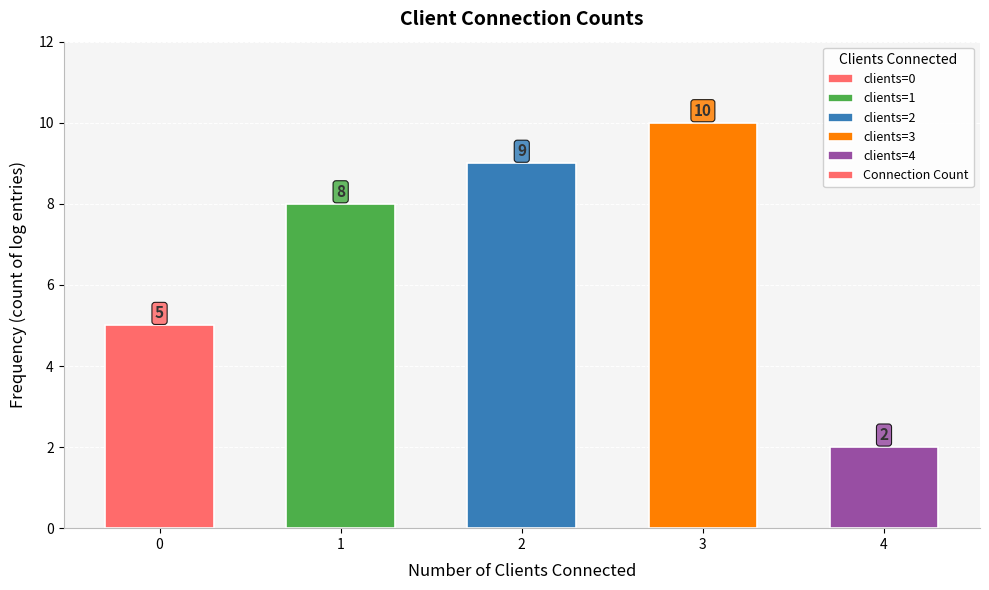

Reading left to right, transcribe all the data shown in this chart.

5	8	9	10	2